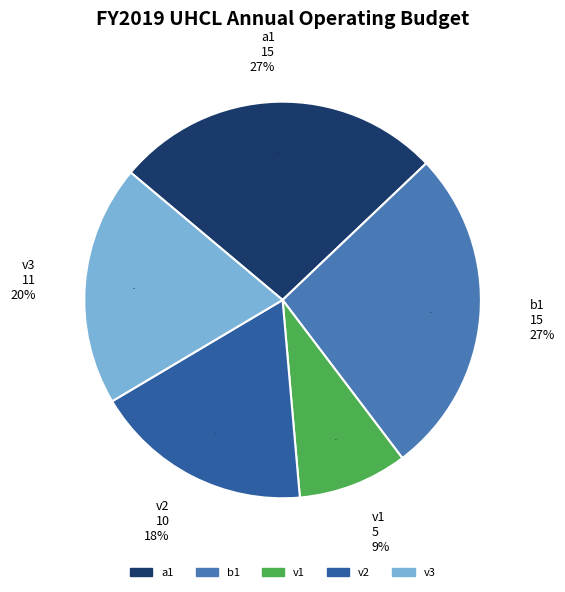

To the nearest percent, what is the difference between the largest and smallest slice percentages?

18%